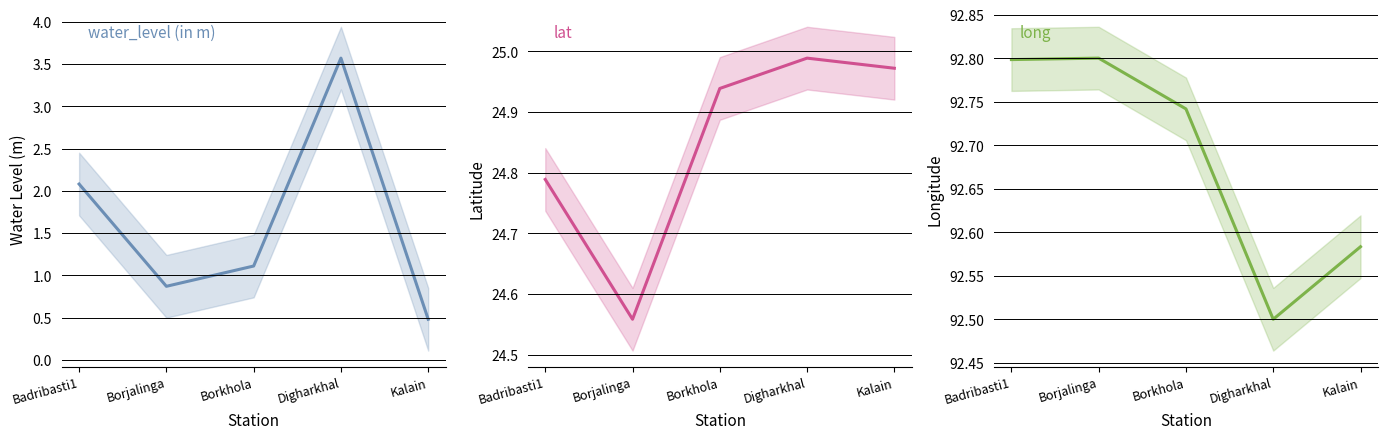

Which category has the lowest value in the lat series?

Borjalinga